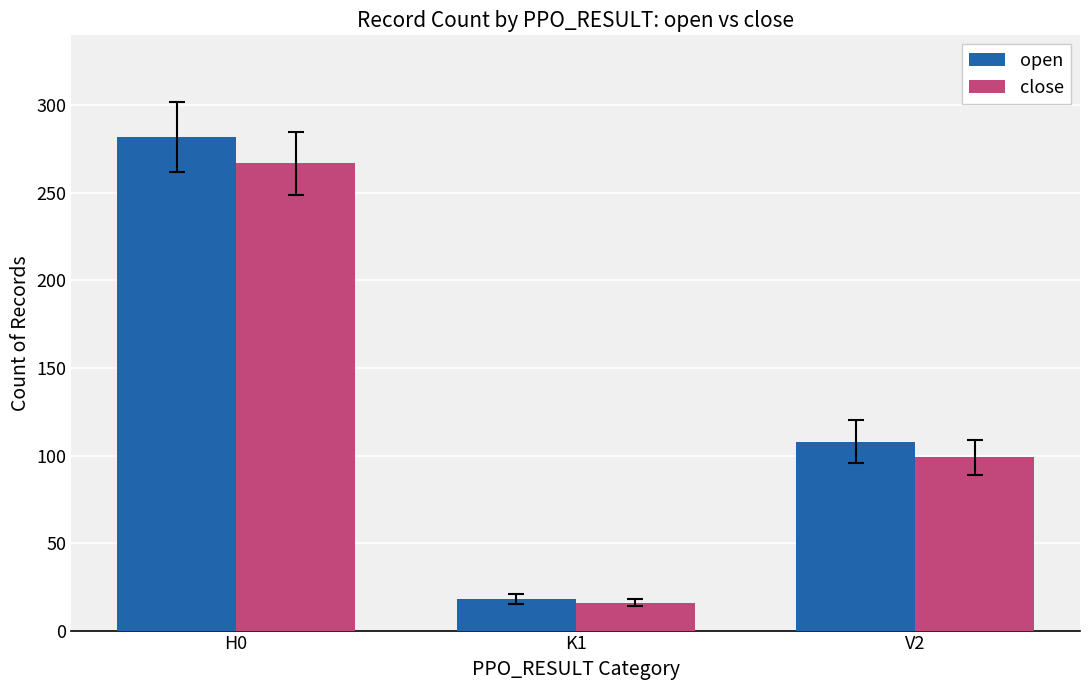

The value of close at H0 is 465. True or false?

False